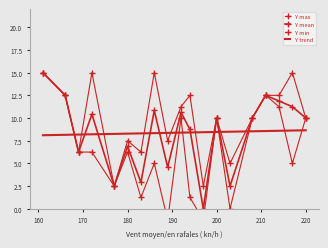

Reading right to left, what are all the values shown in this chart?

Y max: 10.0	15.0	12.5	12.5	10.0	5.0	10.0	2.5	12.5	11.2	7.5	15.0	6.2	7.5	2.5	15.0	6.2	12.5	15.0
Y mean: 10.0	11.2	11.9	12.5	10.0	2.5	10.0	0.0	8.8	10.6	4.6	10.8	2.9	6.9	2.5	10.4	6.2	12.5	15.0
Y min: 10.0	5.0	11.2	12.5	10.0	0.0	10.0	-1.2	1.2	10.0	-1.2	5.0	1.2	6.2	2.5	6.2	6.2	12.5	15.0
Y trend: 8.7	8.6	8.6	8.6	8.5	8.5	8.5	8.4	8.4	8.4	8.4	8.3	8.3	8.3	8.3	8.2	8.2	8.2	8.1